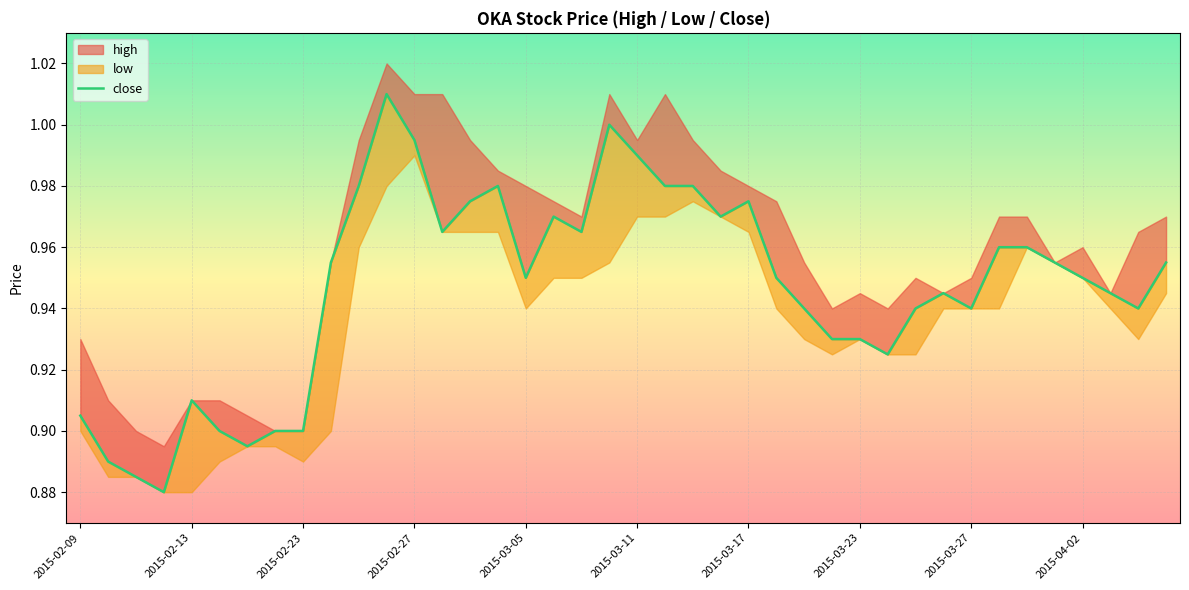

Is it true that the value at 2015-04-02 is 1.4?

False